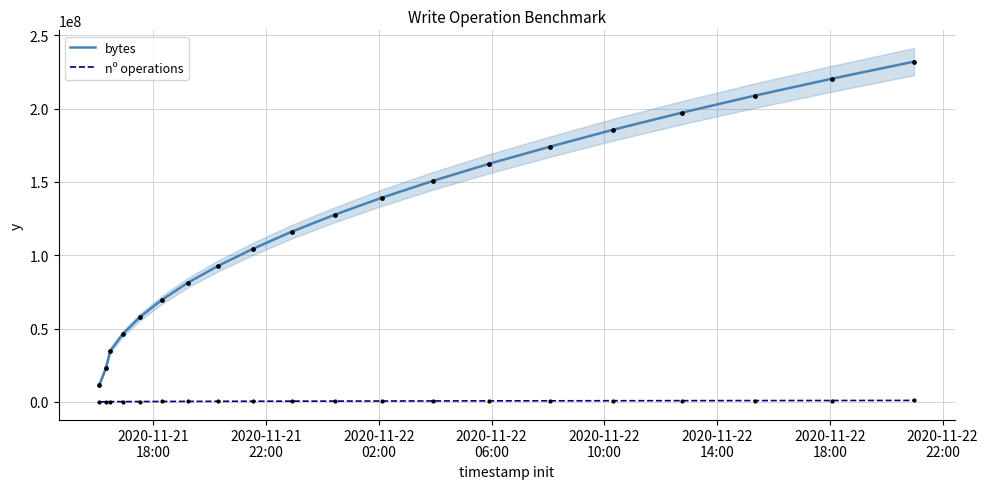

At how many categories does at least one series exceed 137223483?

9